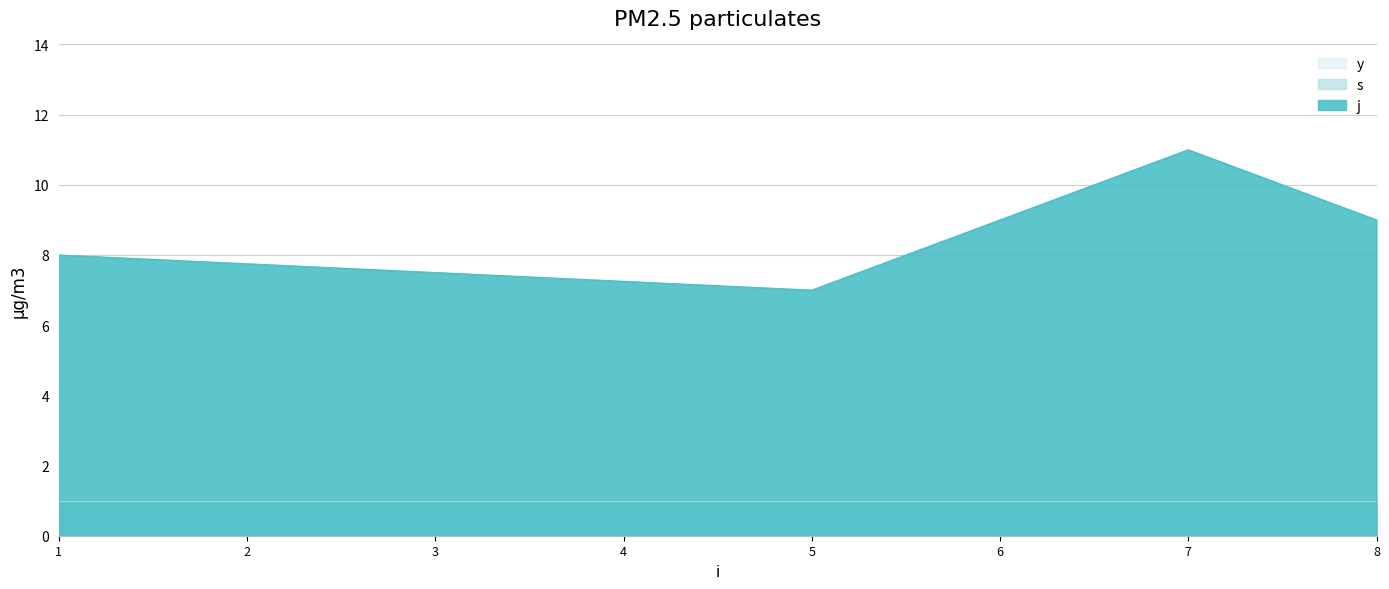

Rank the series at 5 from highest to lowest value.

j, s, y